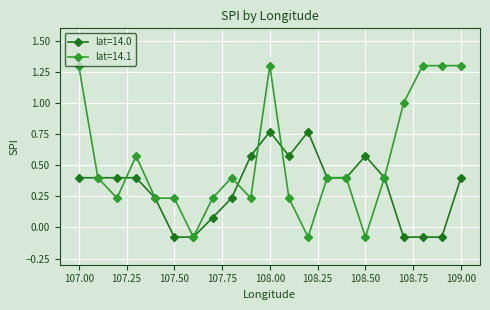

True or false: lat=14.1 has more than 2 interior local peaks.

True